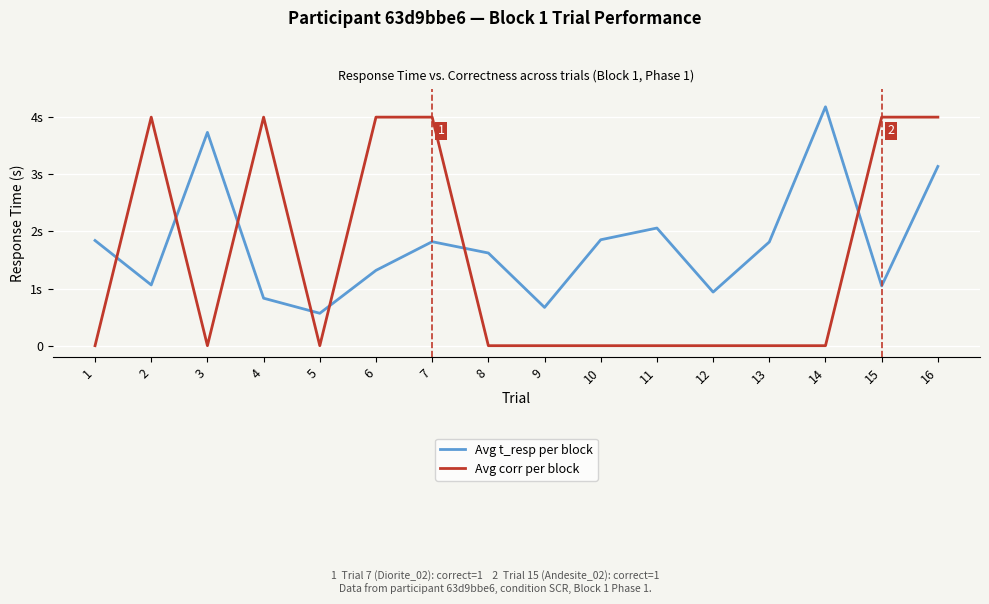

What is the difference between the Avg t_resp per block values at 3 and 14?

0.4